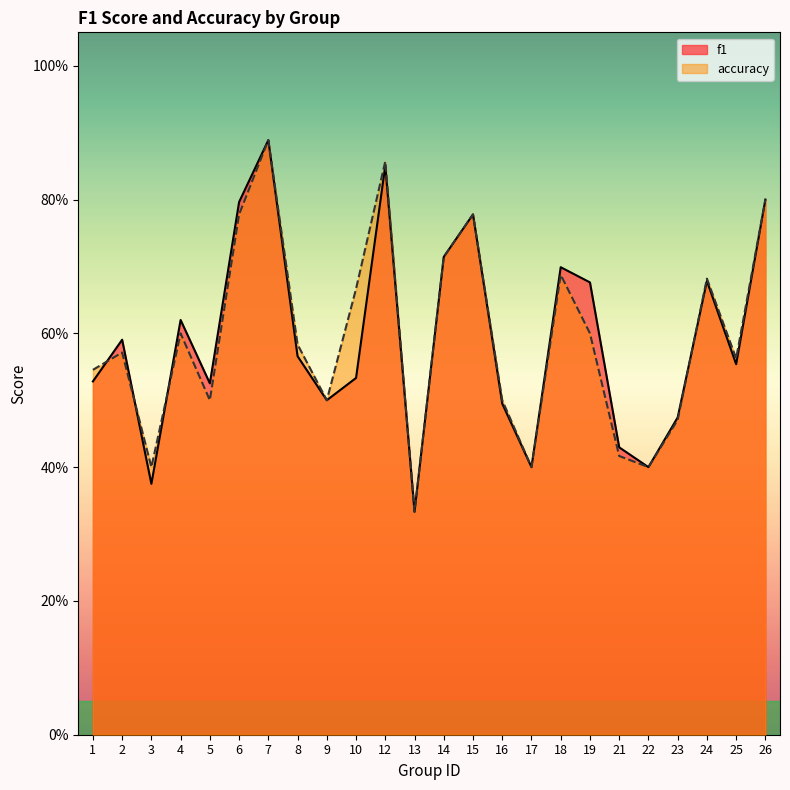

True or false: f1 and accuracy intersect in this chart.

True